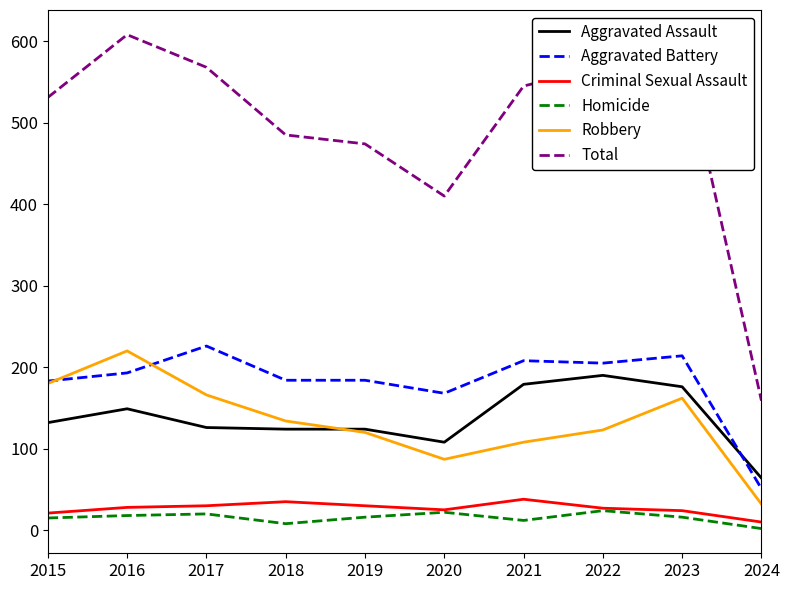

True or false: Robbery and Homicide cross at least once.

False